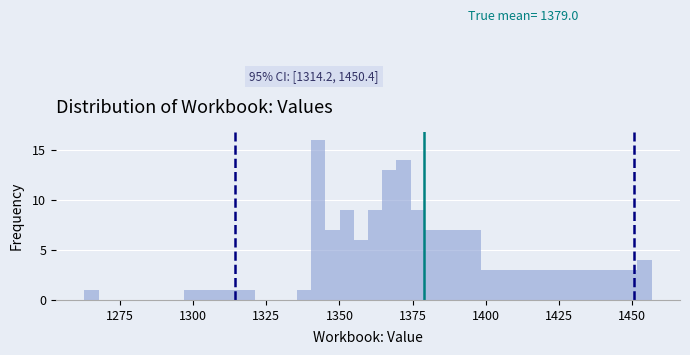

Around what value on the x-axis is the tallest bar? Give the approximate position of its centre, as read against the axis.

1345